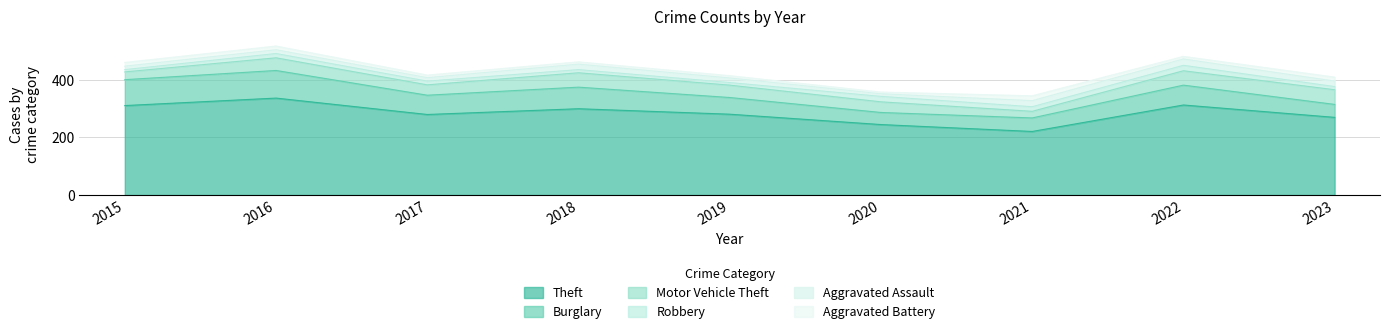

Which series has the widest spread of values?

Theft